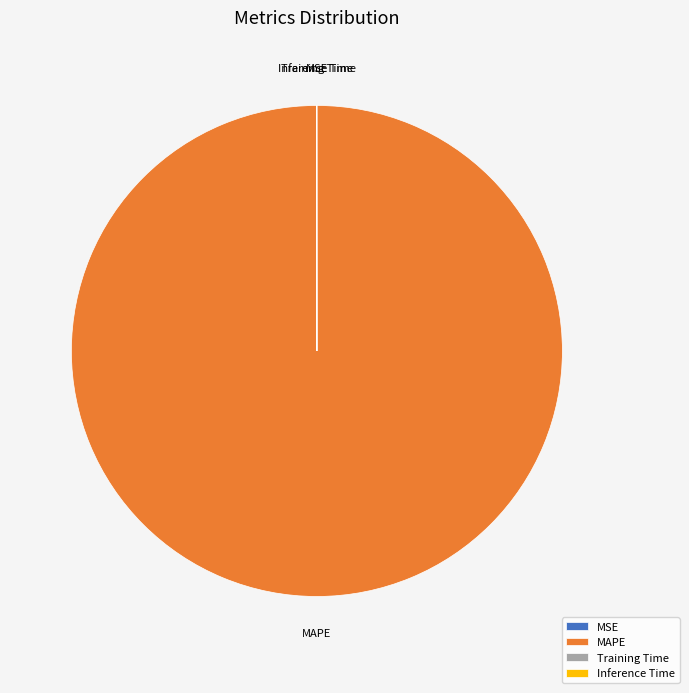

Is it true that MAPE is 100% of the pie?

True